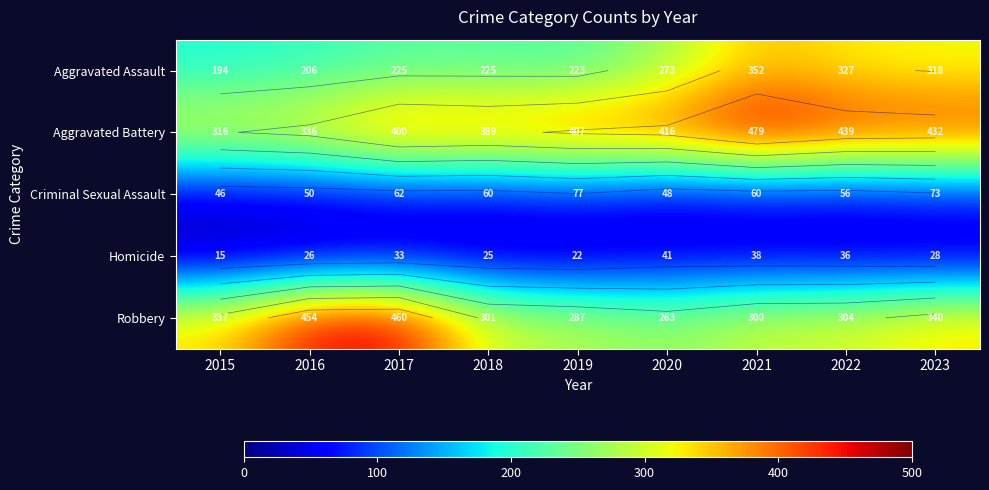

What is the smallest value displayed?

15